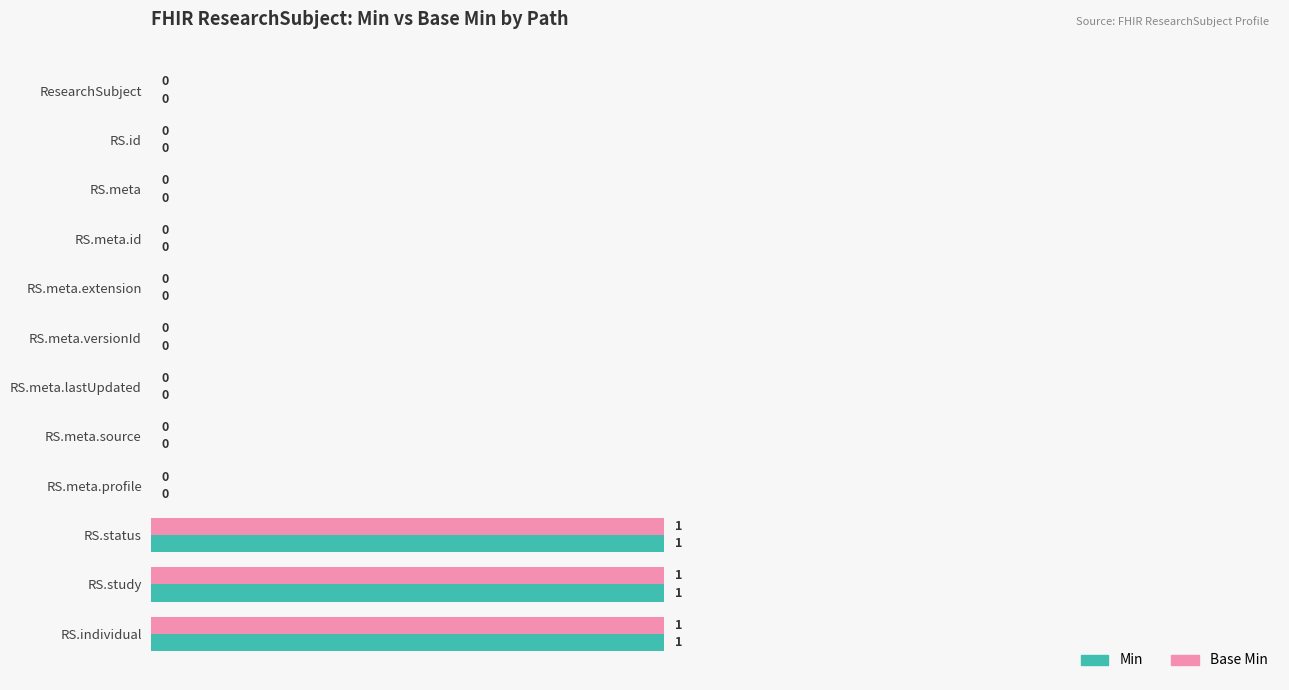

The value of Base Min at ResearchSubject is 0. True or false?

True